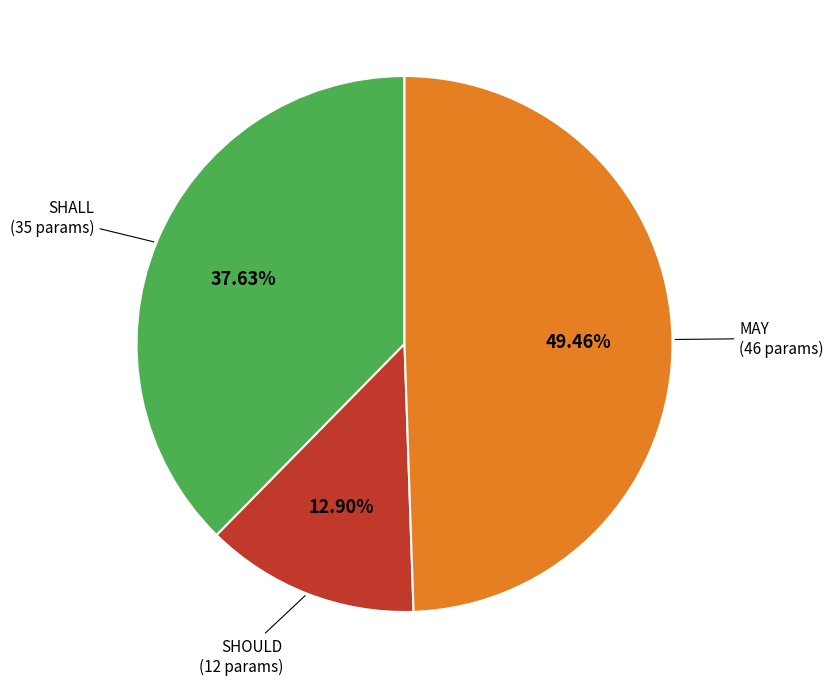

What is the largest slice in the pie chart?

MAY